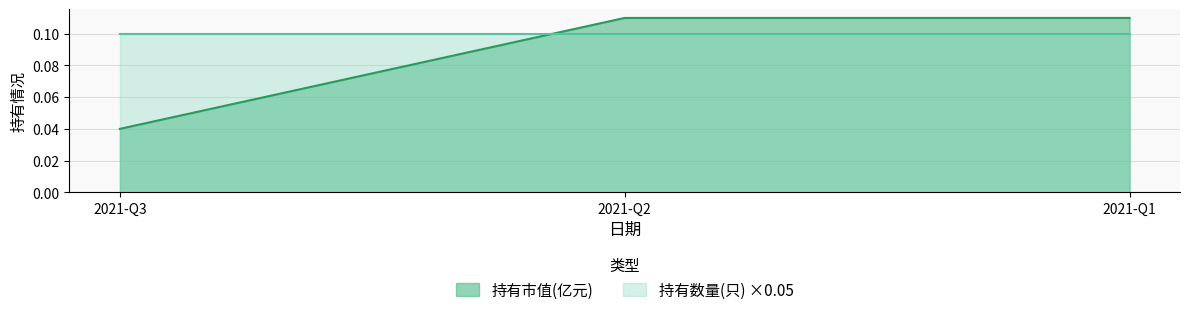

Reading right to left, extract all data points from this chart.

0.1	0.1	0.0